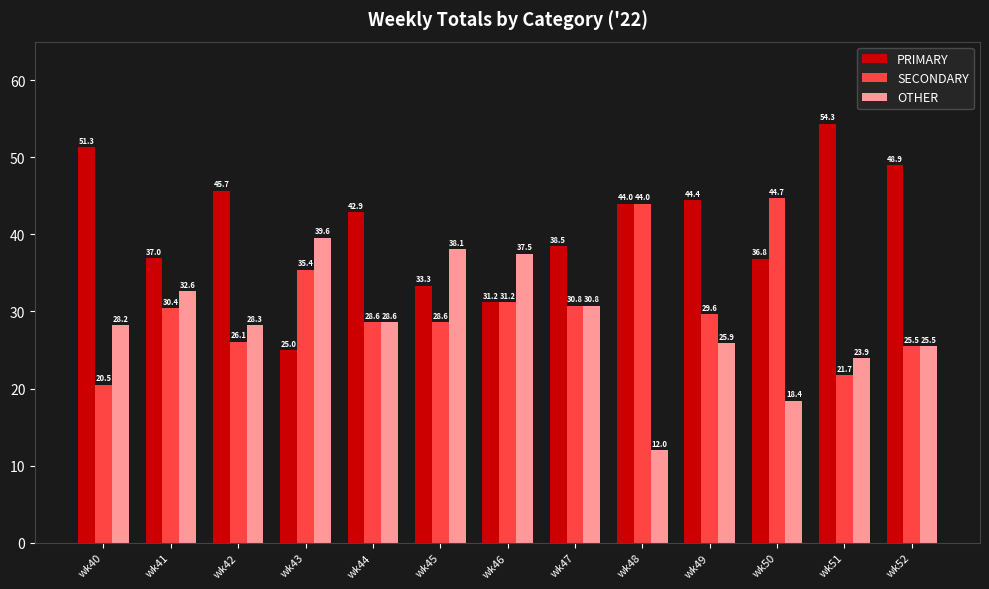

Which series changed the most between wk50 and wk52?

SECONDARY